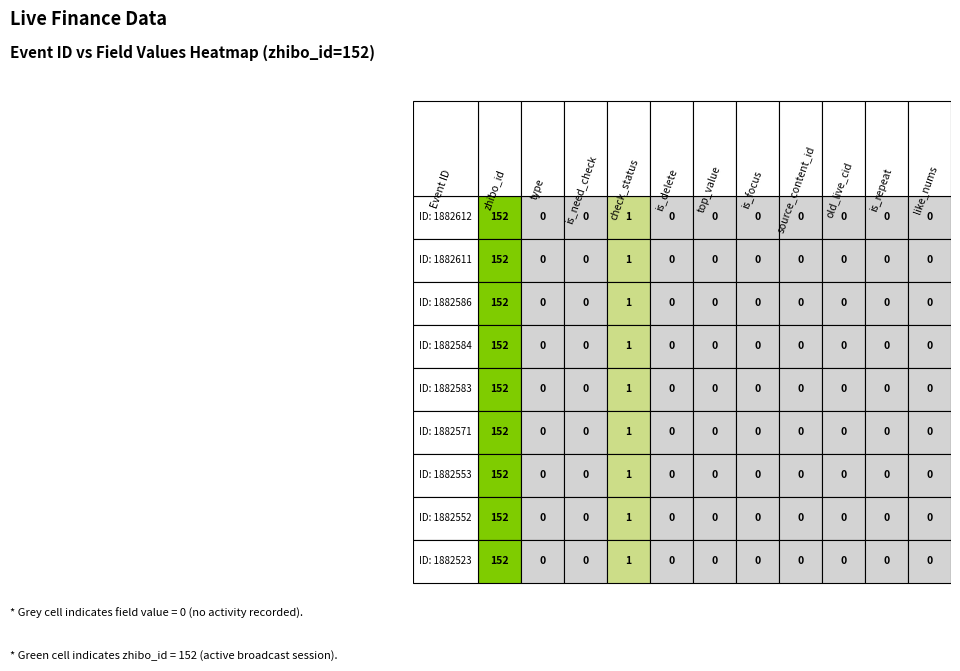

Reading left to right, transcribe all the data shown in this chart.

1882612: 152	0	0	1	0	0	0	0	0	0	0
1882611: 152	0	0	1	0	0	0	0	0	0	0
1882586: 152	0	0	1	0	0	0	0	0	0	0
1882584: 152	0	0	1	0	0	0	0	0	0	0
1882583: 152	0	0	1	0	0	0	0	0	0	0
1882571: 152	0	0	1	0	0	0	0	0	0	0
1882553: 152	0	0	1	0	0	0	0	0	0	0
1882552: 152	0	0	1	0	0	0	0	0	0	0
1882523: 152	0	0	1	0	0	0	0	0	0	0